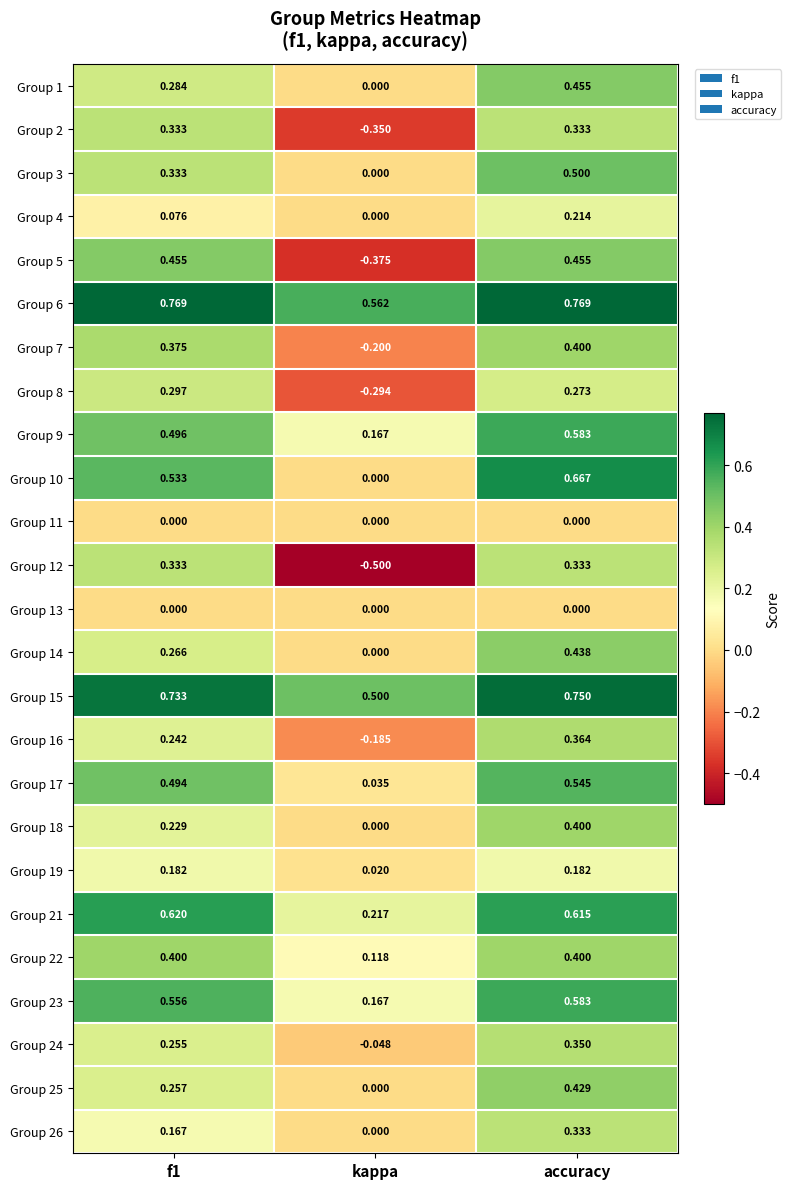

Where is Group 9 nearest to the value 0?

kappa